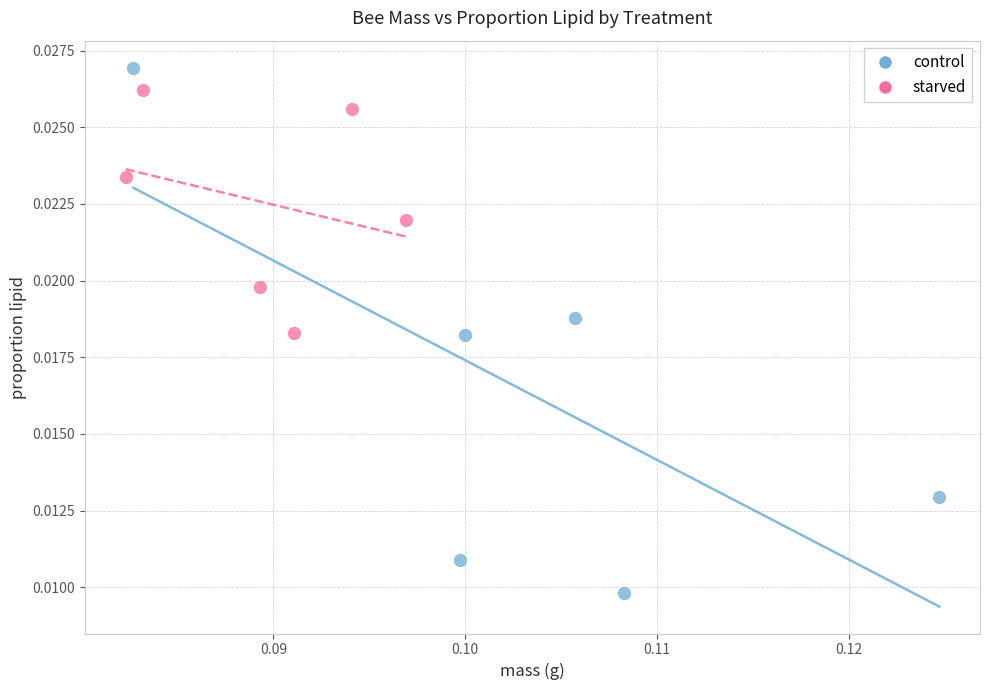

Which series has the largest Y range (max minus min)?

control